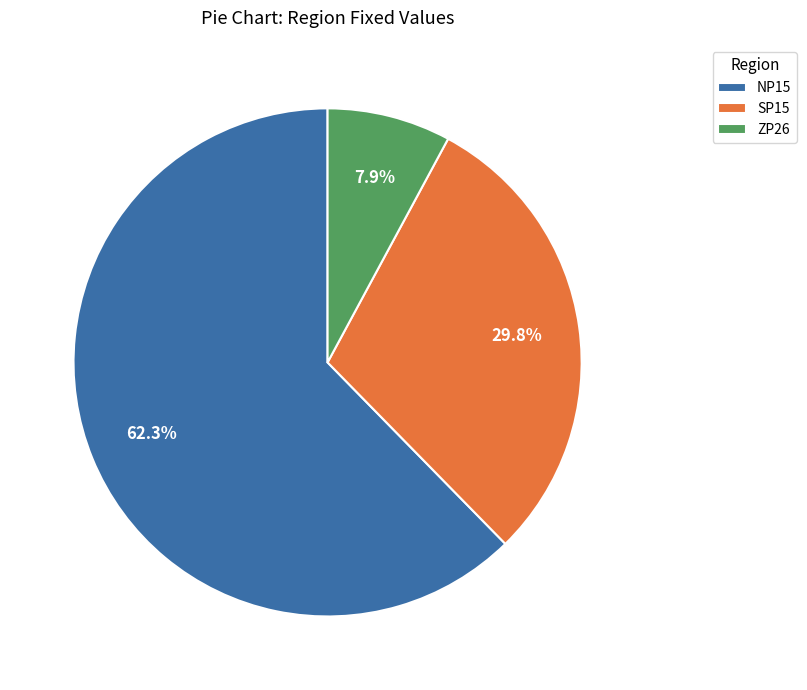

Is there a majority slice in this chart?

Yes